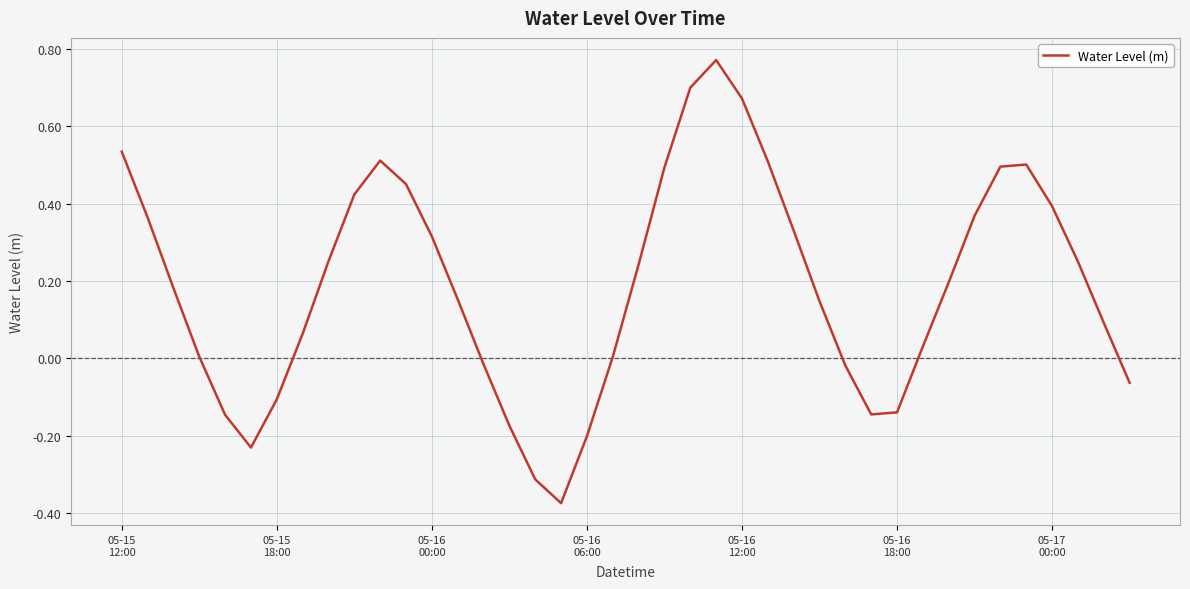

What is the difference between the maximum and minimum values?

1.1